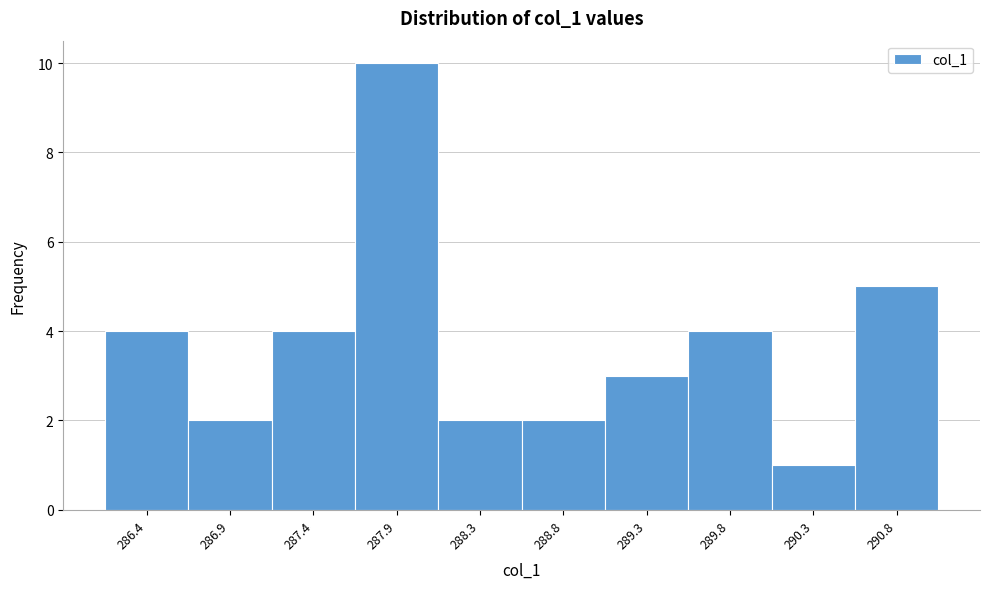

Reading left to right, what are all the values shown in this chart?

4	2	4	10	2	2	3	4	1	5